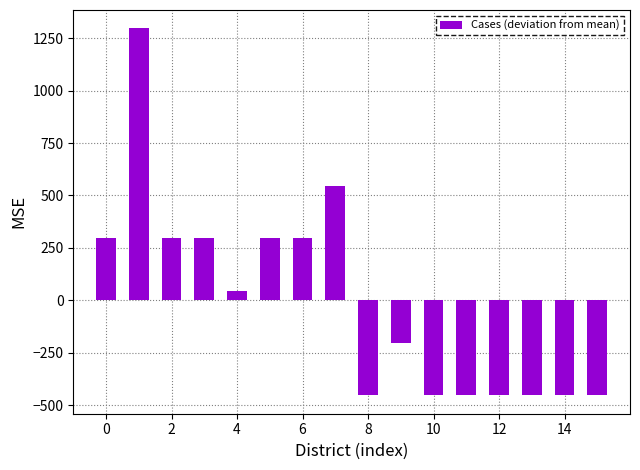

What is the difference between the maximum and second lowest values?

1750.0